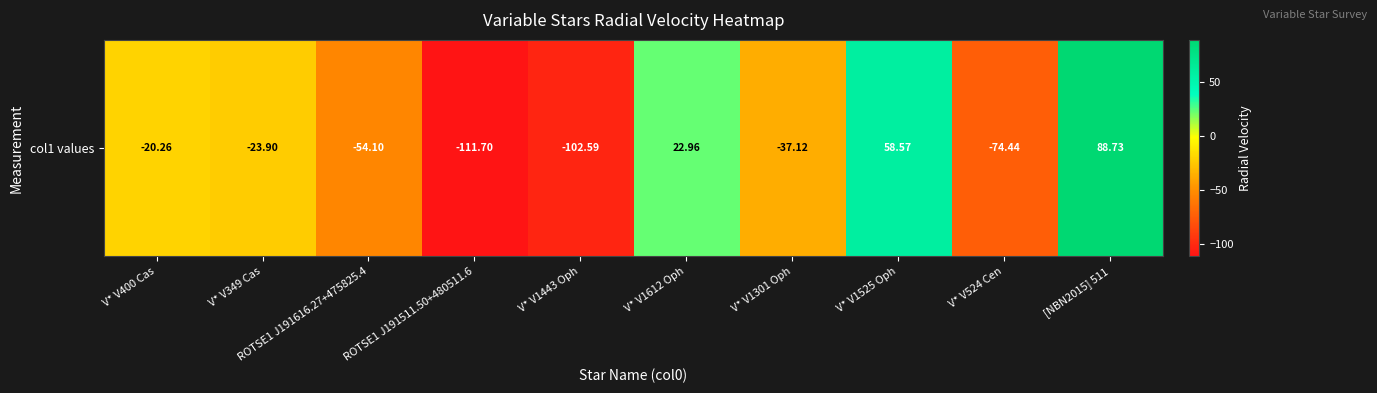

Reading right to left, extract all data points from this chart.

[NBN2015] 511=88.7	V* V524 Cen=-74.4	V* V1525 Oph=58.6	V* V1301 Oph=-37.1	V* V1612 Oph=23.0	V* V1443 Oph=-102.6	ROTSE1 J191511.50+480511.6=-111.7	ROTSE1 J191616.27+475825.4=-54.1	V* V349 Cas=-23.9	V* V400 Cas=-20.3